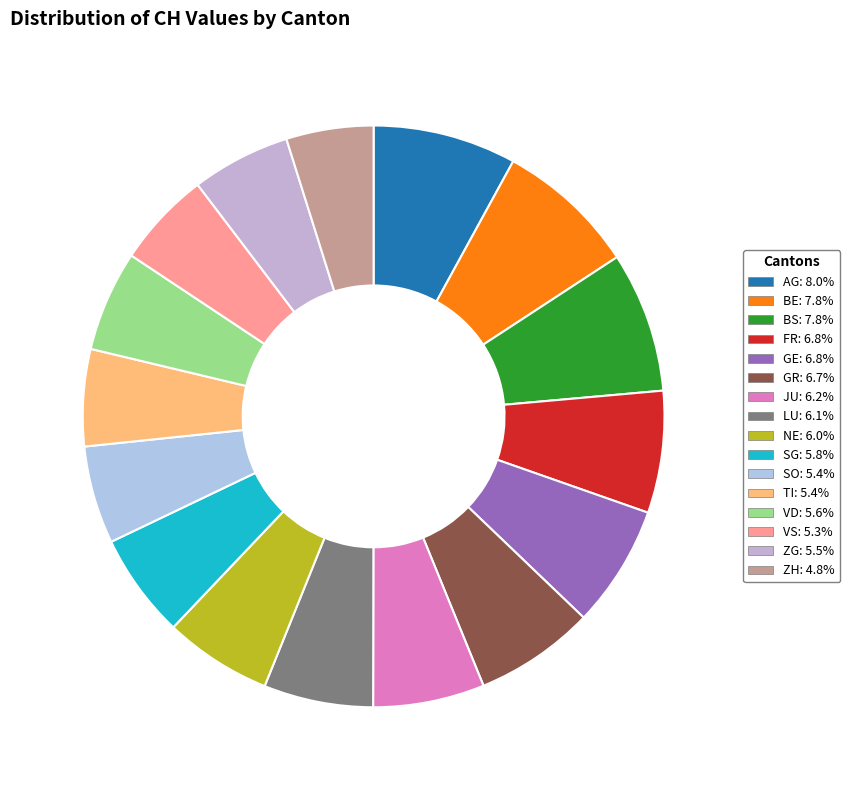

To the nearest percent, what percentage of the pie is ZG?

5%